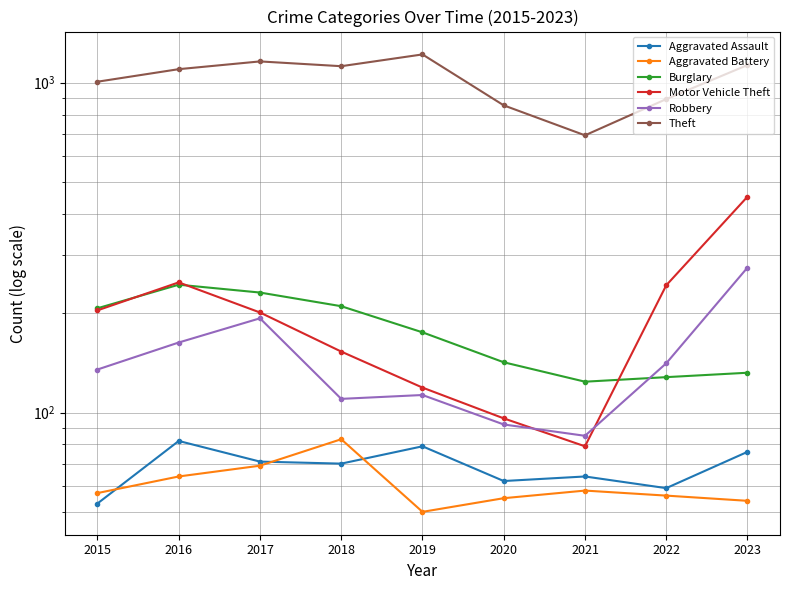

Reading right to left, what are all the values shown in this chart?

Aggravated Assault: 76	59	64	62	79	70	71	82	53
Aggravated Battery: 54	56	58	55	50	83	69	64	57
Burglary: 132	128	124	142	175	210	231	244	207
Motor Vehicle Theft: 451	243	79	96	119	153	201	248	204
Robbery: 275	141	85	92	113	110	193	163	135
Theft: 1130	891	692	853	1217	1121	1159	1098	1006